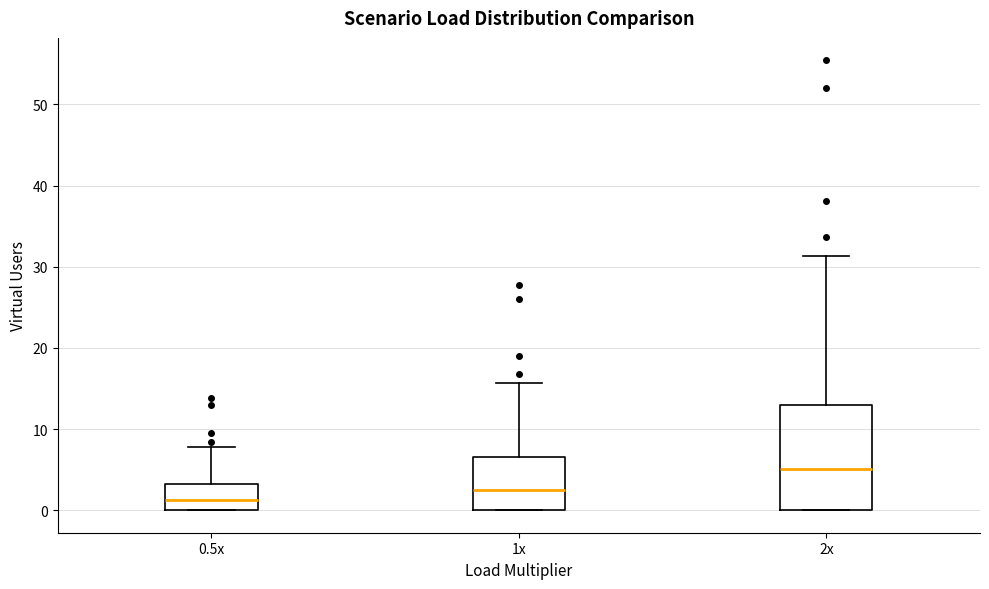

Where does the median line of the box for 2x sit on the y-axis? The values are not printed on the chart, so give them approximately, as read against the axis.

5